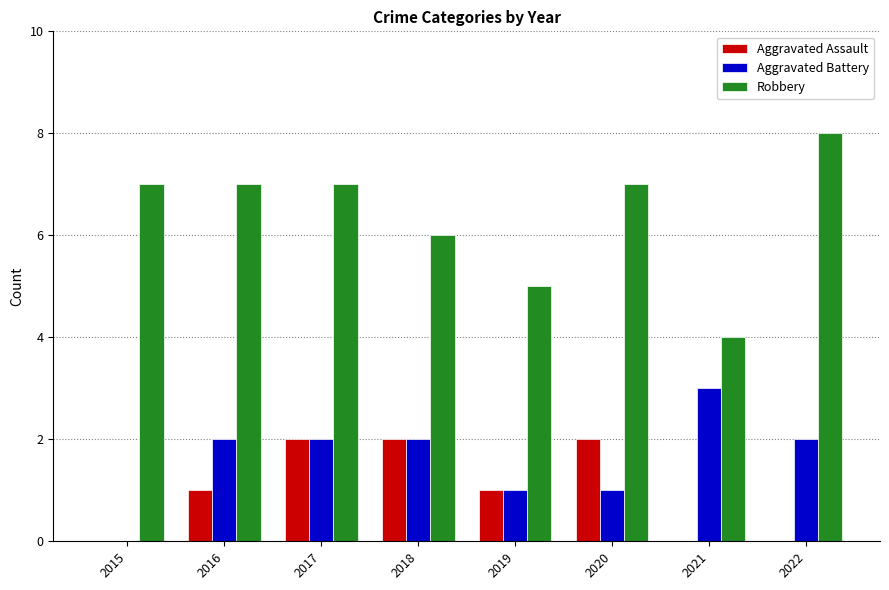

The Aggravated Battery series shows 0 at 2020. True or false?

False